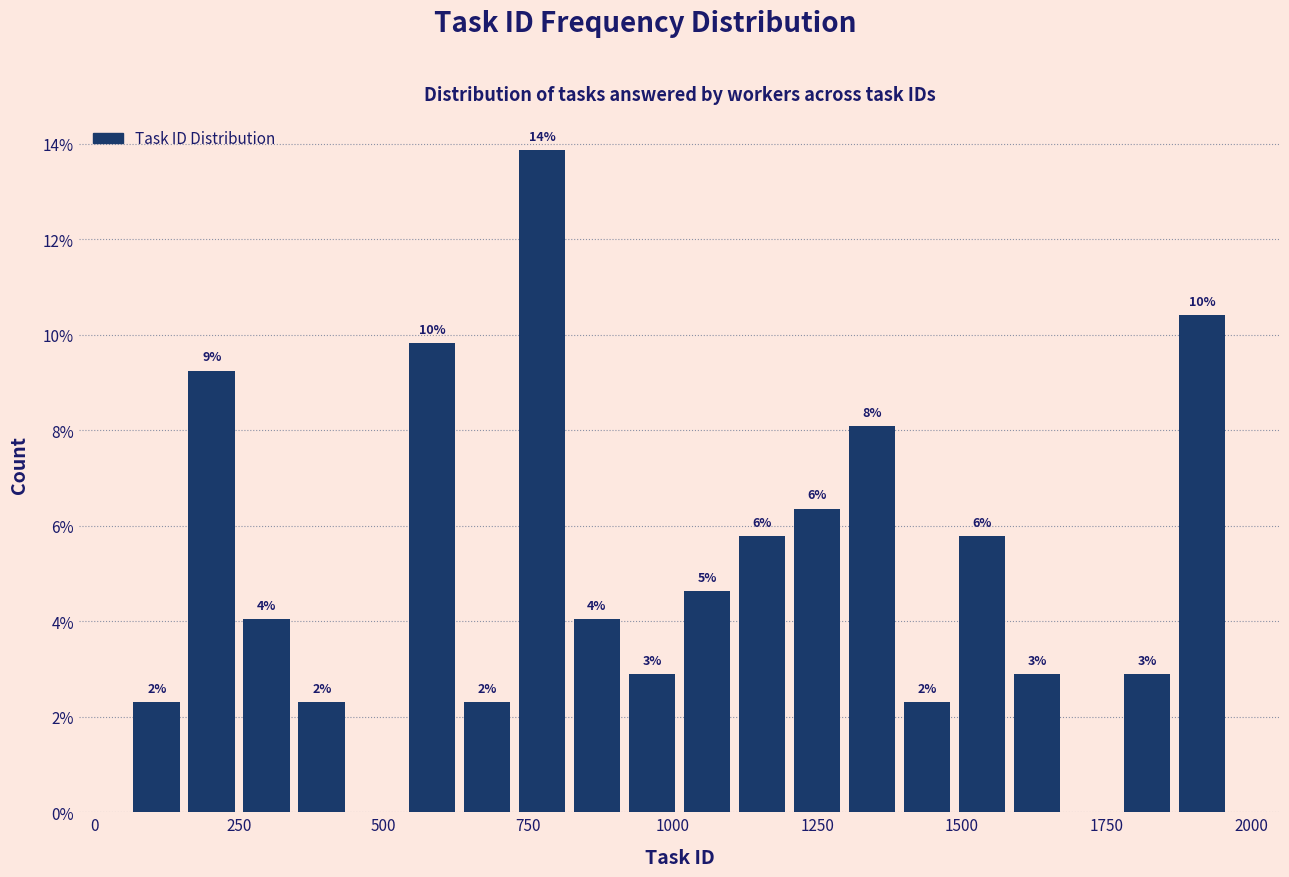

Read against the x-axis, roughly where is the centre of the tallest bar?

750